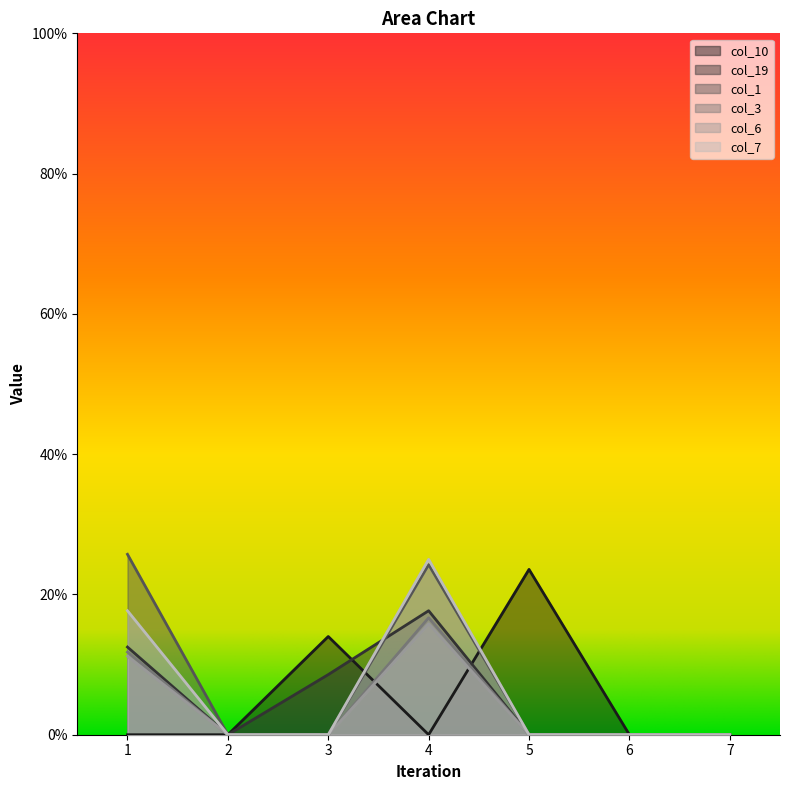

Which series changed the most between 2 and 3?

col_10